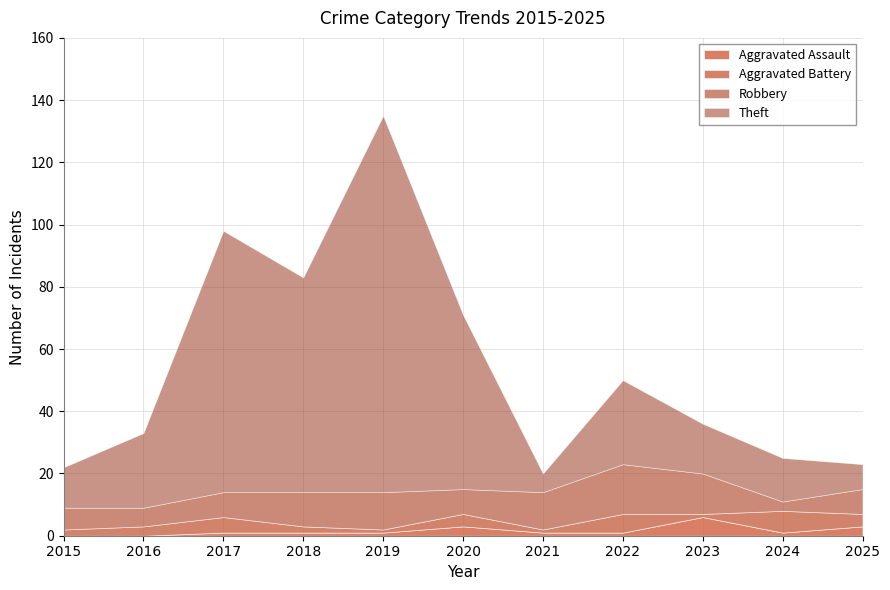

What is the average value of the Robbery series?

9